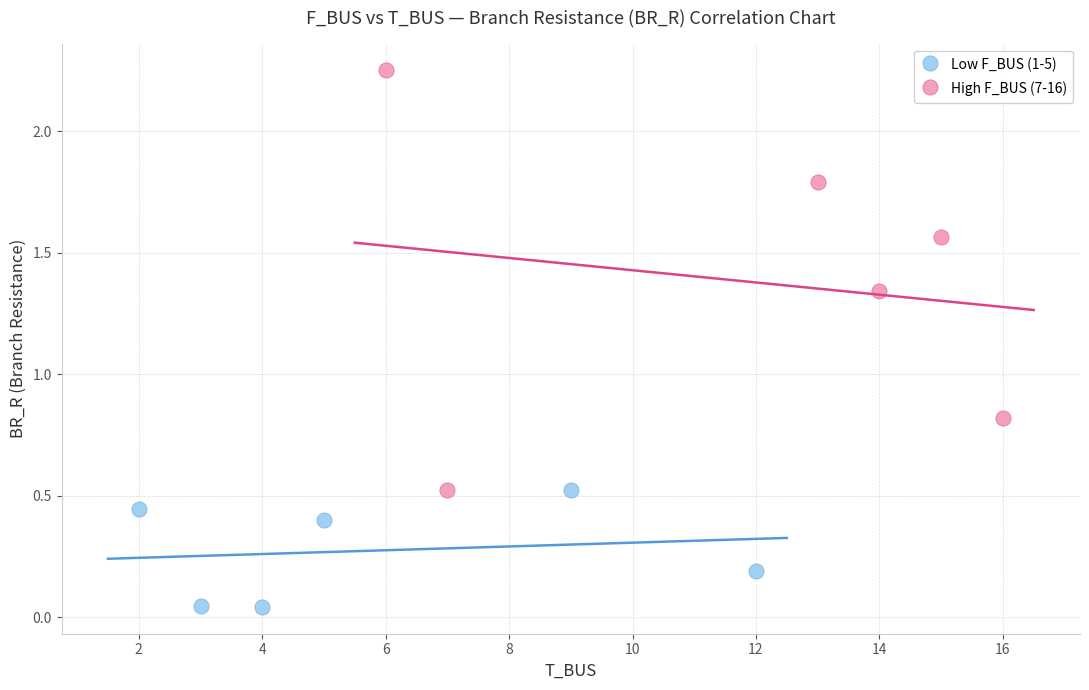

Which series contains the lowest Y value?

Low F_BUS (1-5)